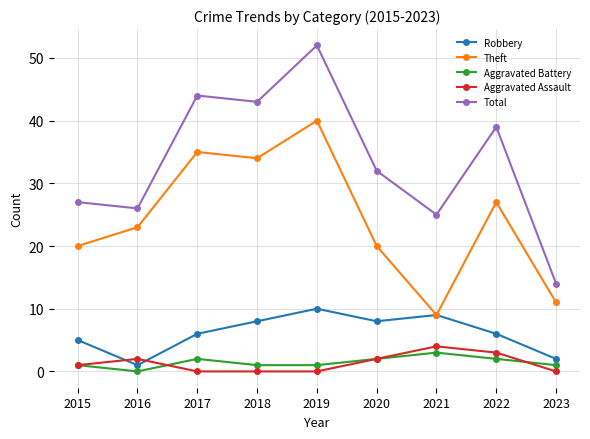

At which category is the sum across all series the highest?

2019